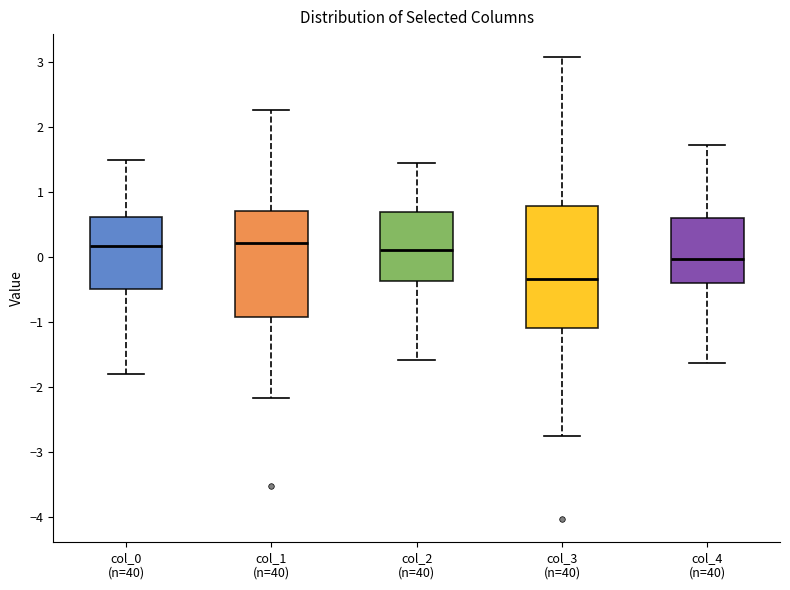

Reading left to right, transcribe this box plot: for each box, give where its median line is, the range the box spans, and where its two whiskers end, as read against the y-axis. The values are not printed on the chart, so give them approximately, as read against the axis.

col_0 (n=40): median 0.2, box -0.5 to 0.6, whiskers -1.8 to 1.5
col_1 (n=40): median 0.2, box -0.9 to 0.7, whiskers -2.2 to 2.3
col_2 (n=40): median 0.1, box -0.4 to 0.7, whiskers -1.6 to 1.4
col_3 (n=40): median -0.3, box -1.1 to 0.8, whiskers -2.8 to 3.1
col_4 (n=40): median 0.0, box -0.4 to 0.6, whiskers -1.6 to 1.7